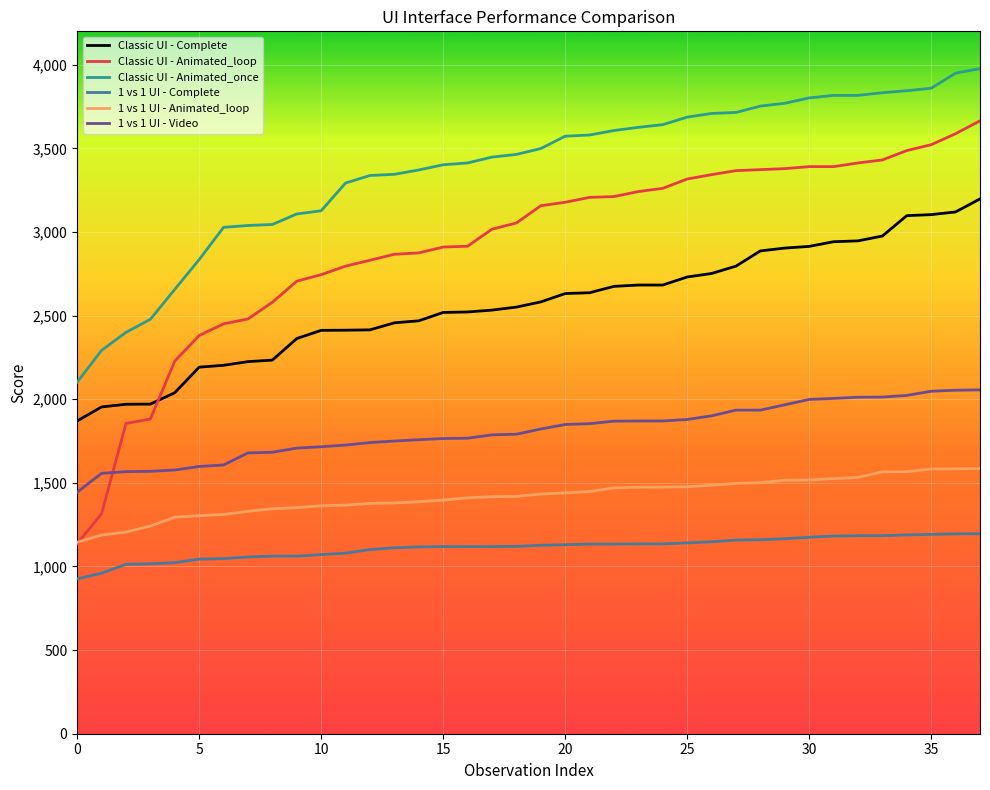

True or false: Classic UI - Complete and 1 vs 1 UI - Animated_loop cross at least once.

False